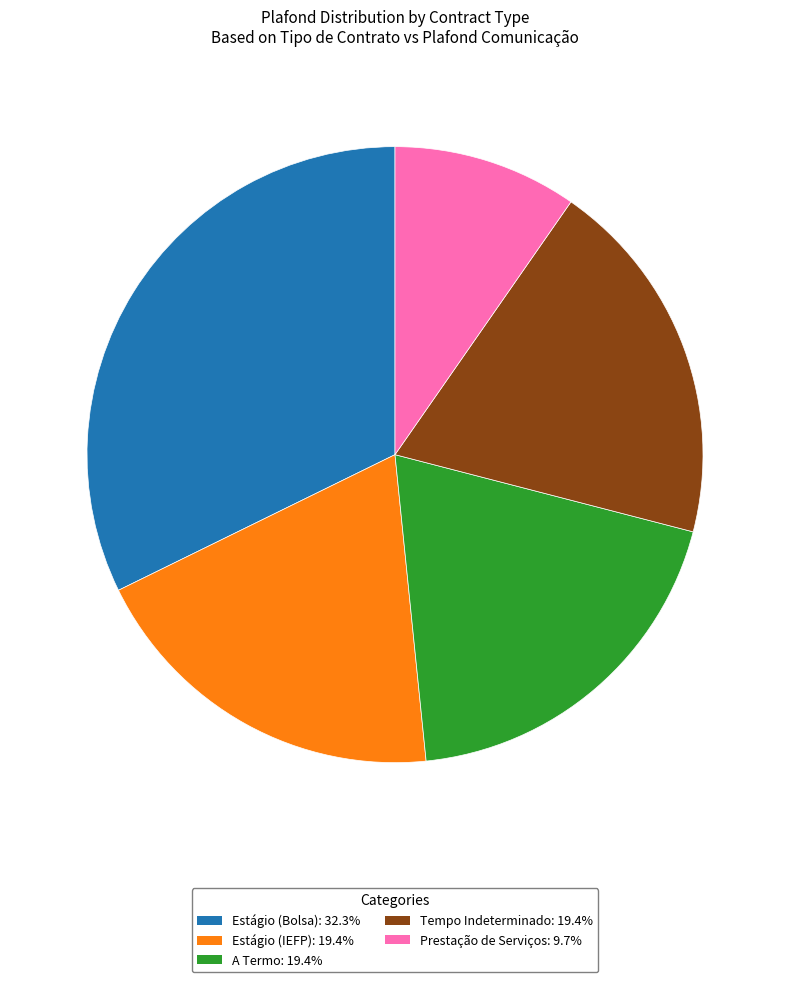

Approximately how many times larger is the value at Prestação de Serviços: 9.7% compared to Estágio (Bolsa): 32.3%?

0.3